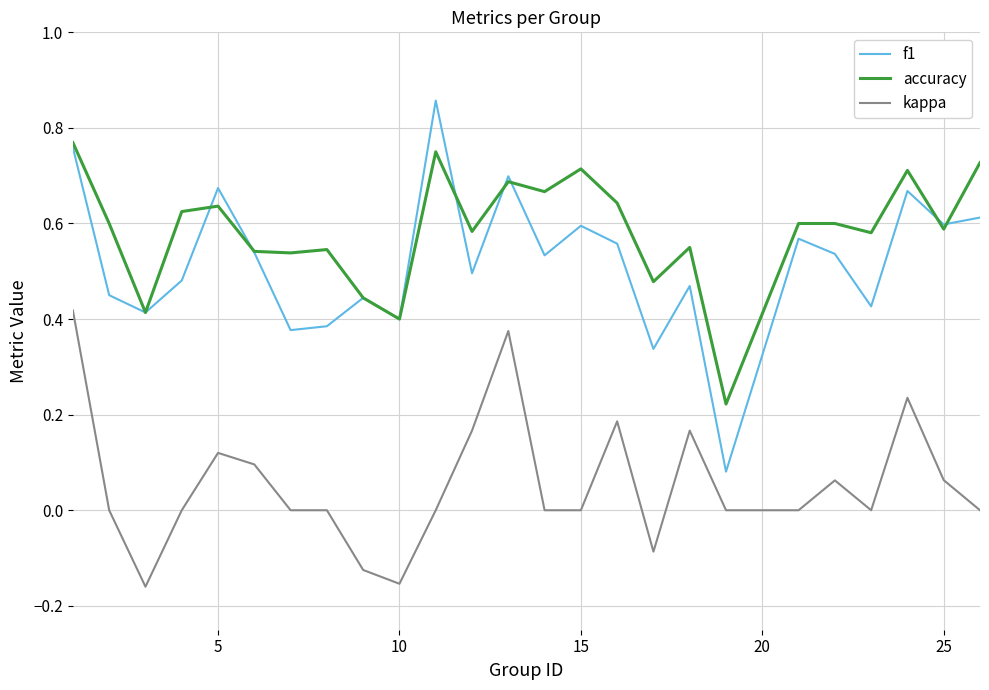

Rank the series by their maximum value, from highest to lowest.

f1, accuracy, kappa